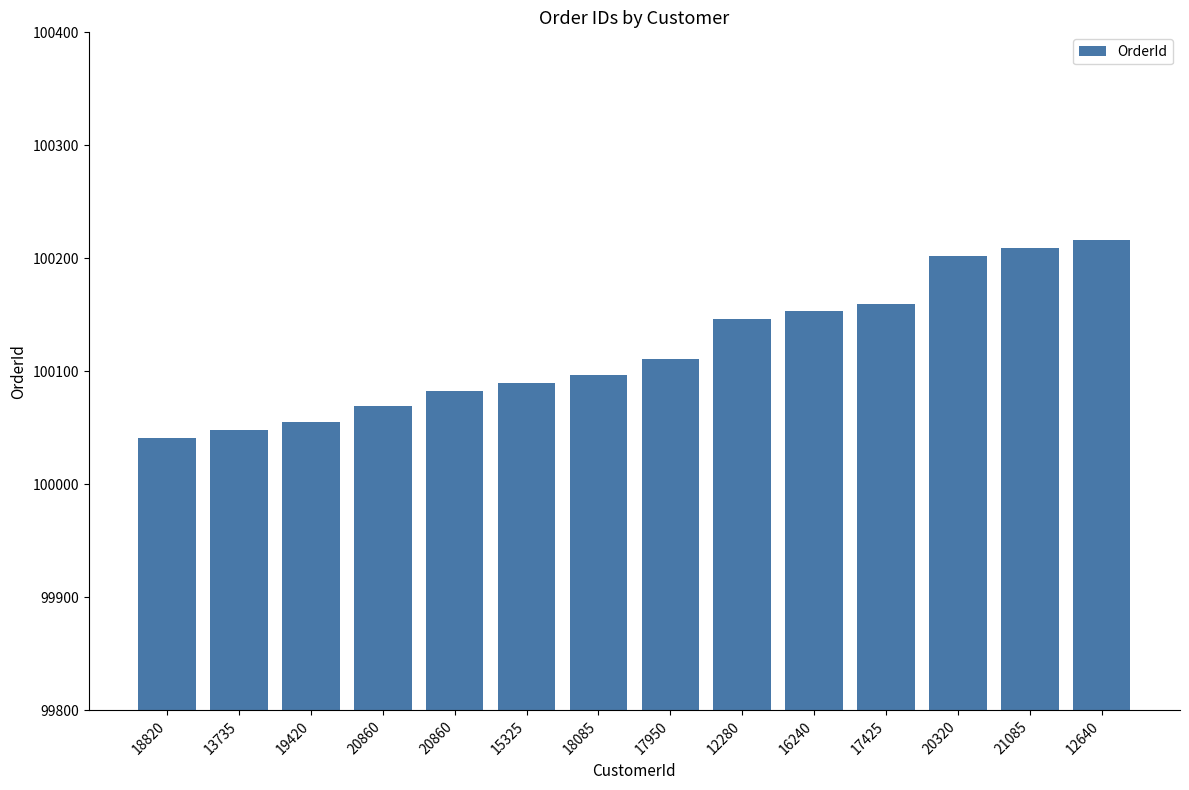

List the labels in order of value, smallest first.

18820, 13735, 19420, 20860, 20860, 15325, 18085, 17950, 12280, 16240, 17425, 20320, 21085, 12640